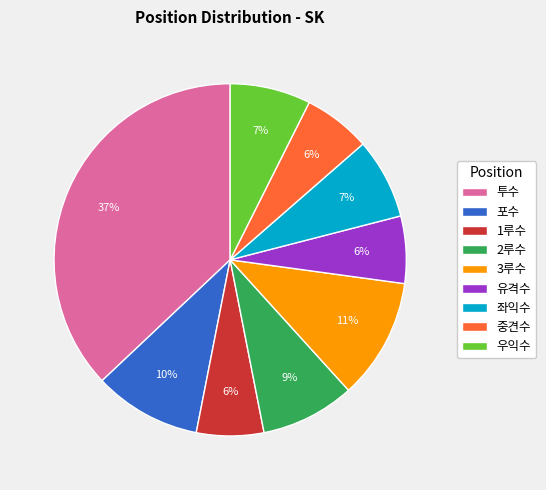

To the nearest percent, what is the difference between the 3루수 and 유격수 slice percentages?

5%